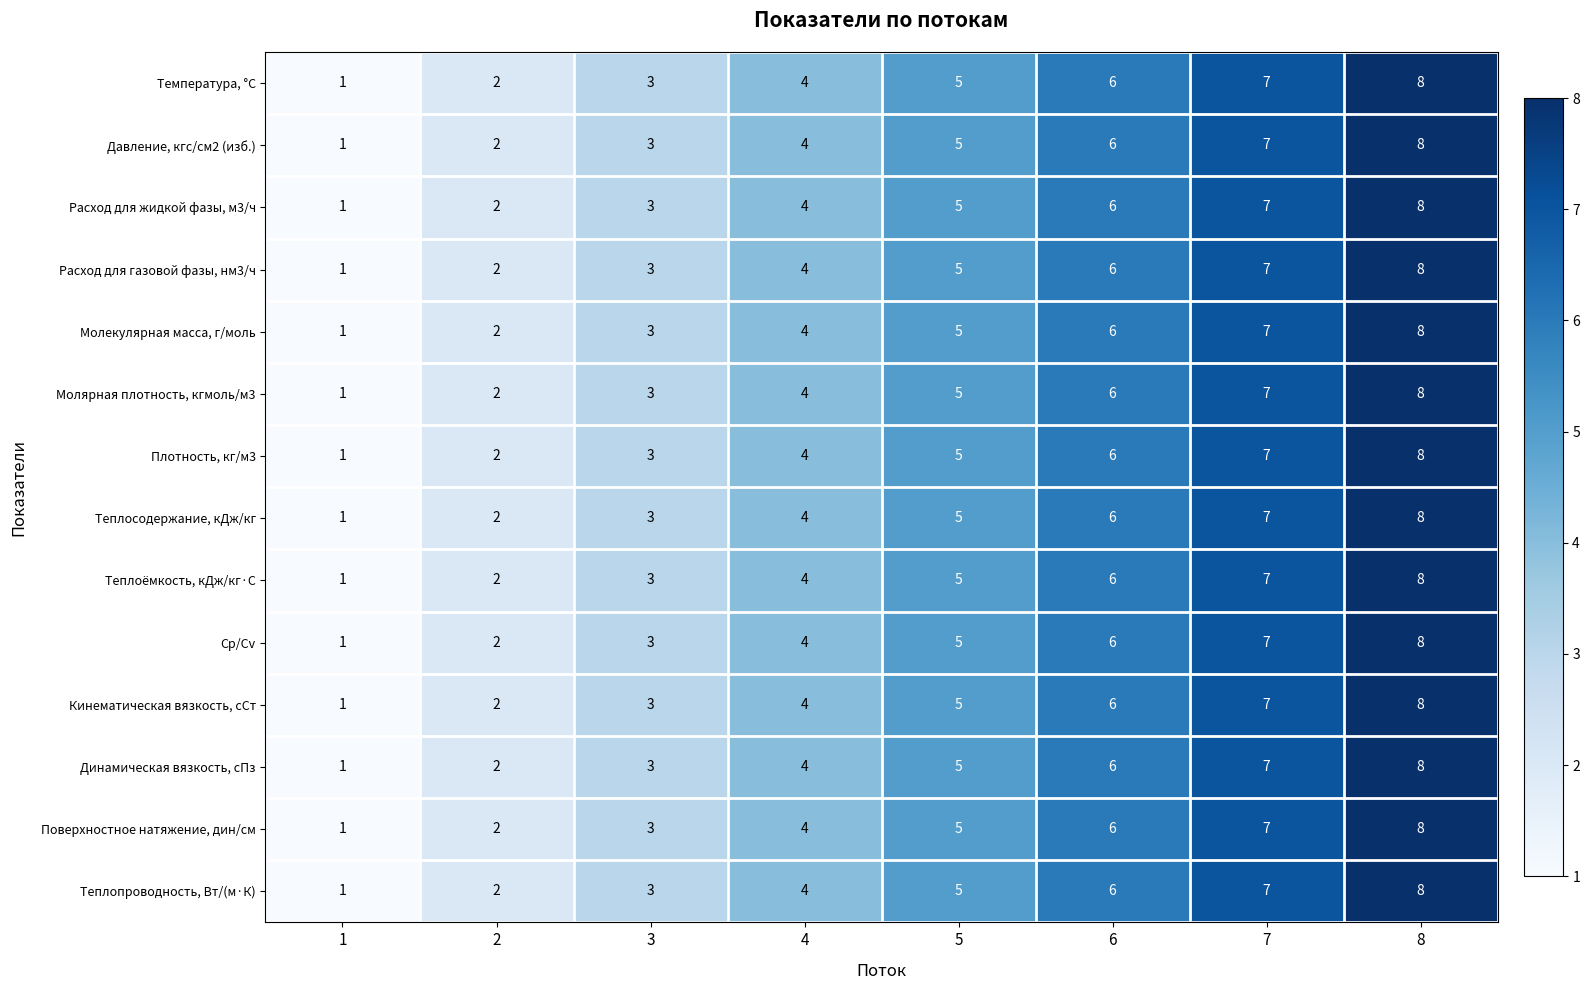

How many categories are shown in the chart?

8